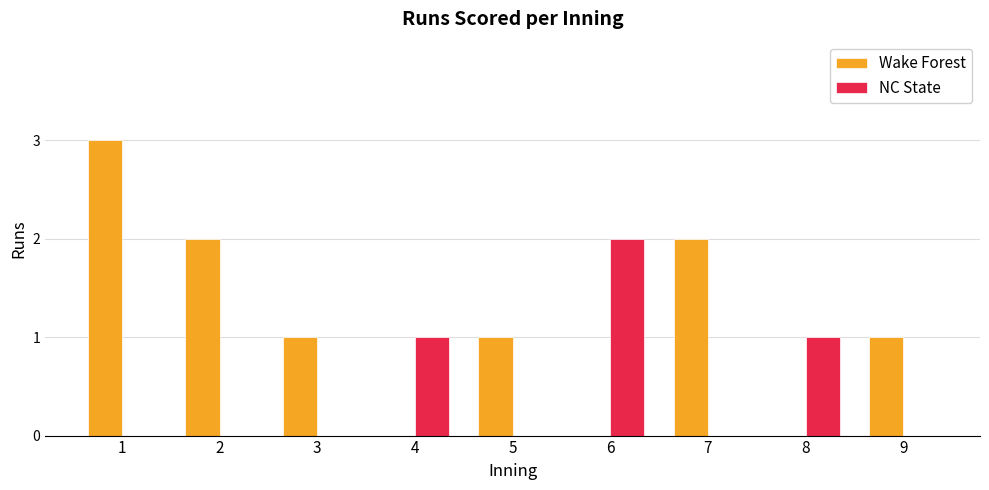

How many data points does each series have?

9